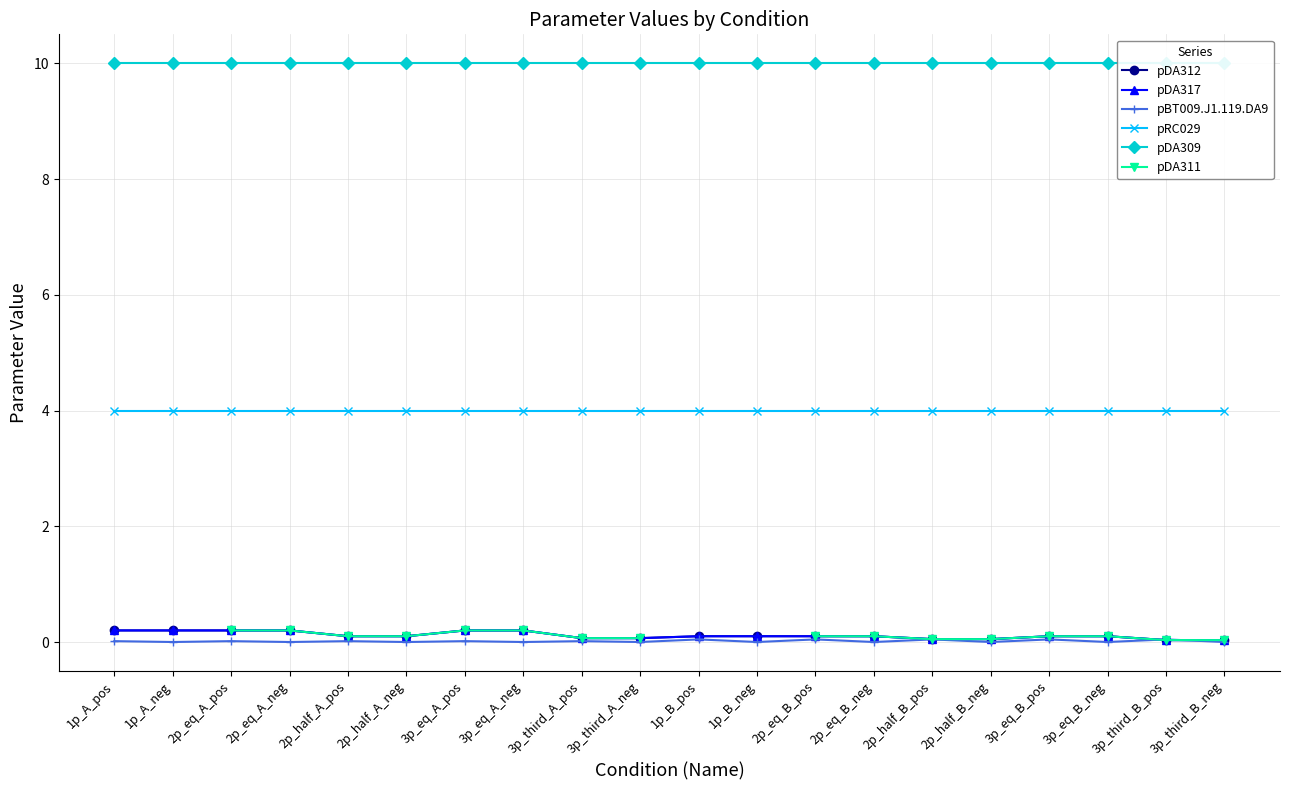

Is it true that pBT009.J1.119.DA9 equals 0.0 at 2p_half_A_pos?

False